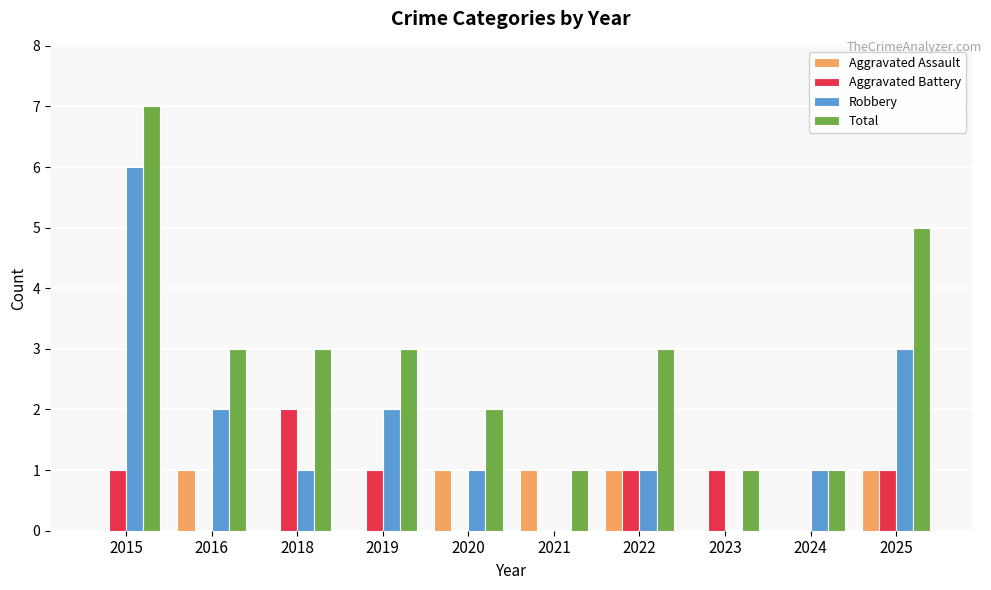

How many groups of bars are there?

10